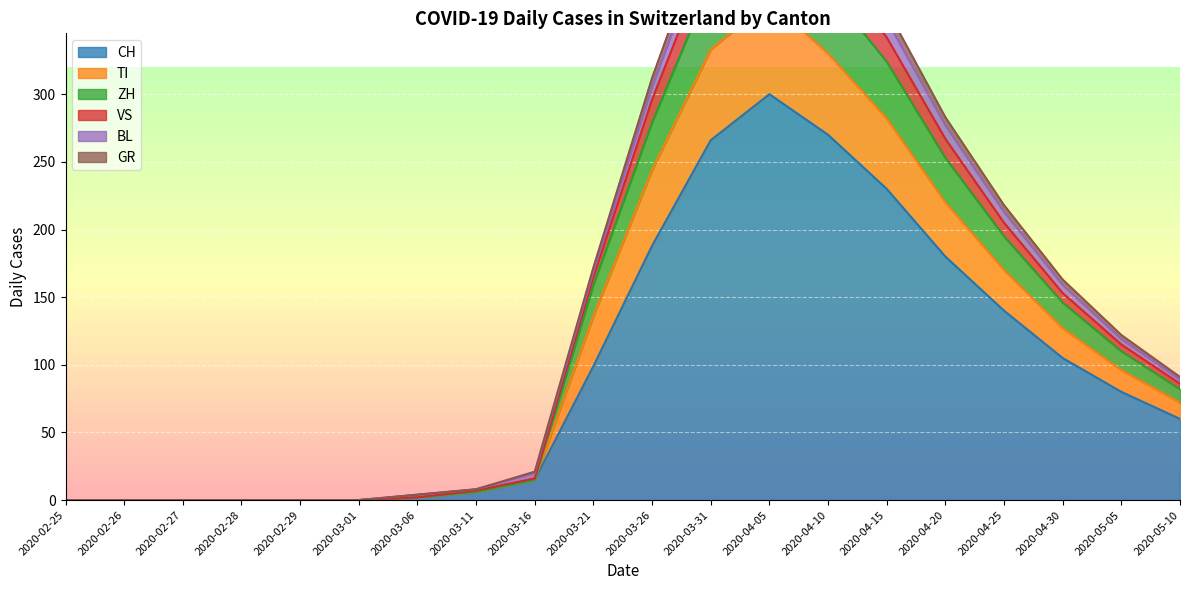

How many lines are shown in the chart?

6